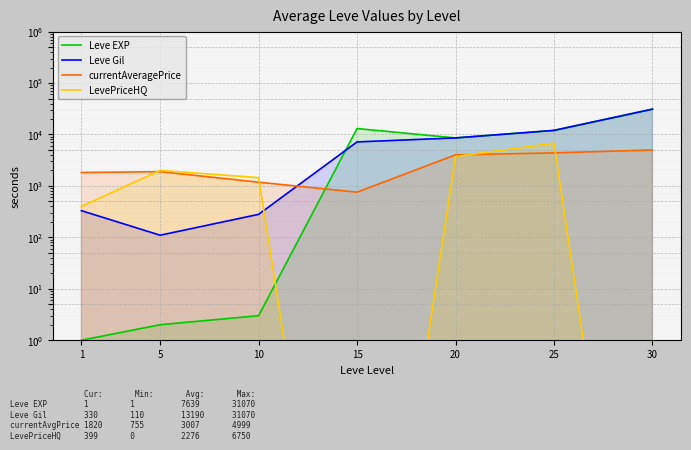

True or false: currentAveragePrice has a value of 5794.0 at 20.

False